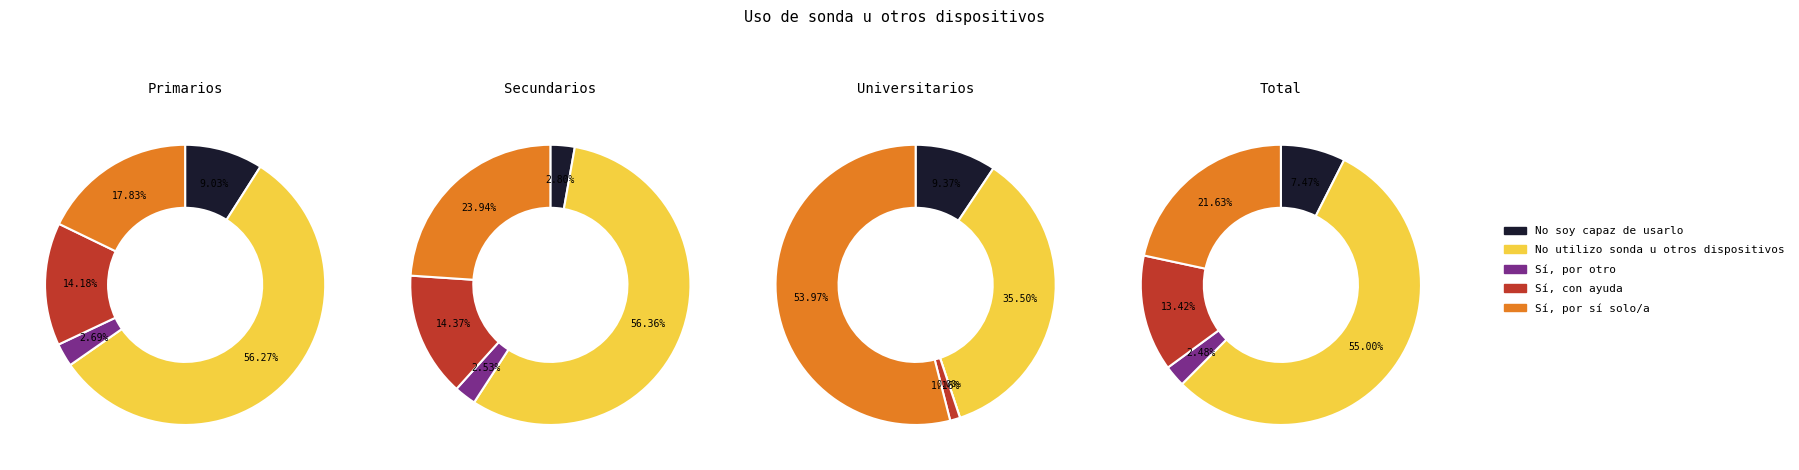

To the nearest percent, what is the difference between the Sí, con ayuda and No utilizo sonda u otros dispositivos slice percentages?

42%